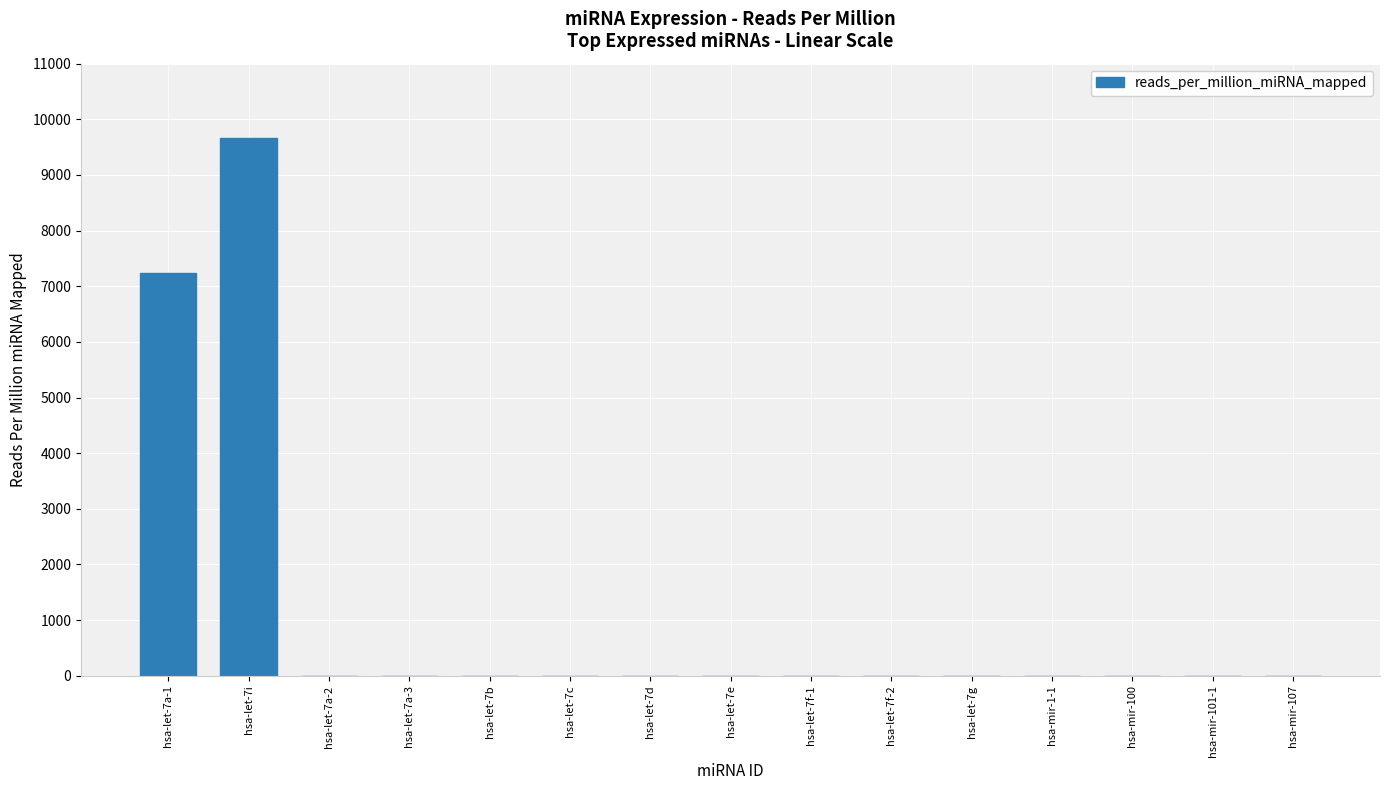

Where is the data nearest to the value 4830?

hsa-let-7a-1